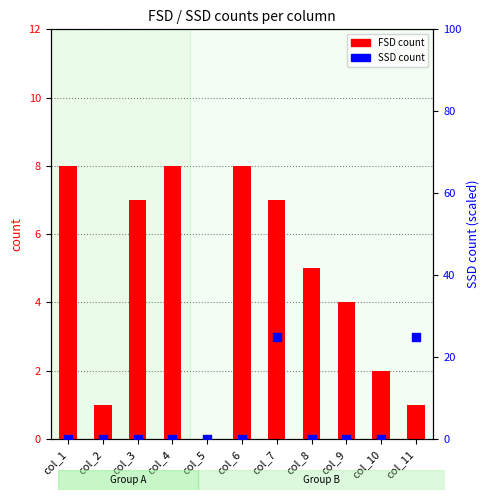

What is the total value across all series at col_6?

8